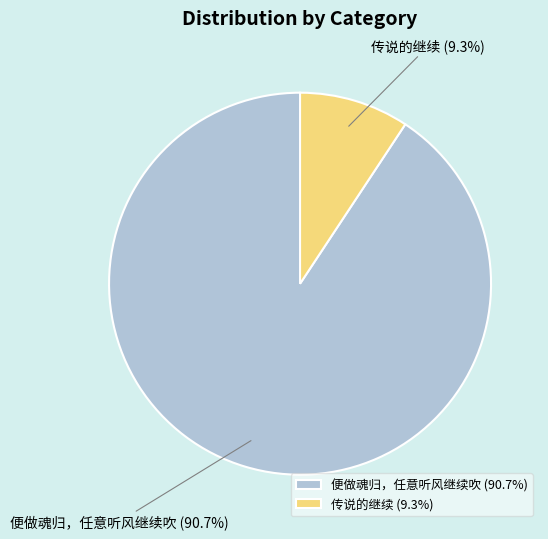

Combined, what portion of the pie is 传说的继续 and 便做魂归，任意听风继续吹?

100.0%